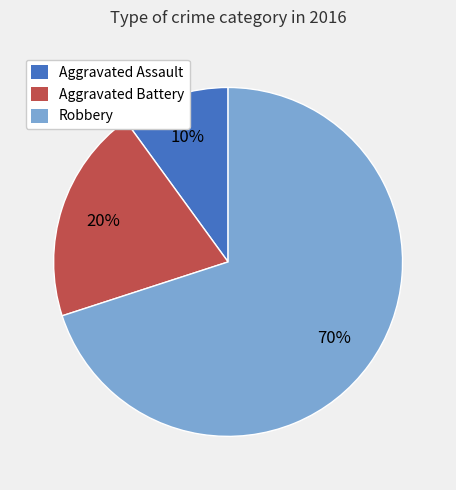

Do Aggravated Battery and Robbery together represent more than half of the pie?

Yes